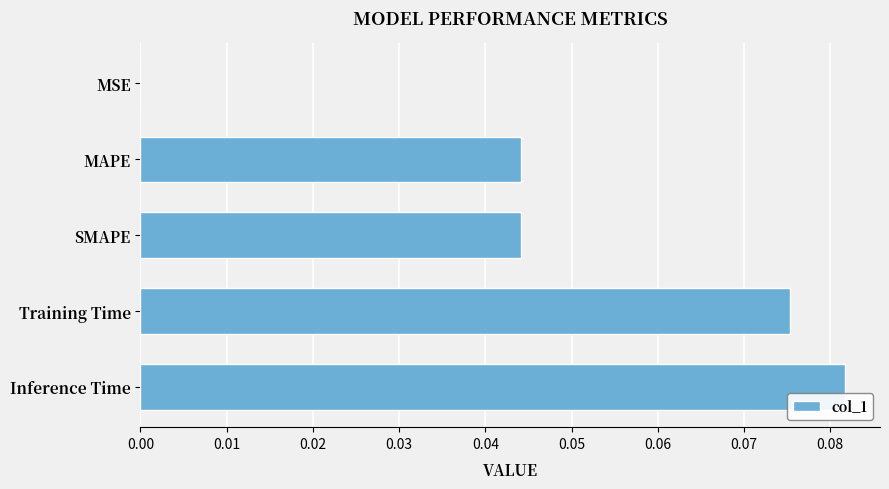

Between Inference Time and MSE, which is larger?

Inference Time